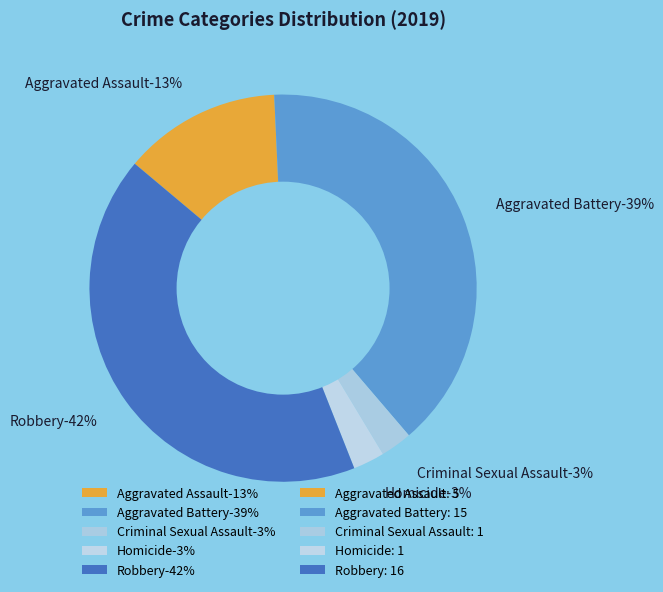

How many slices are in this pie chart?

5